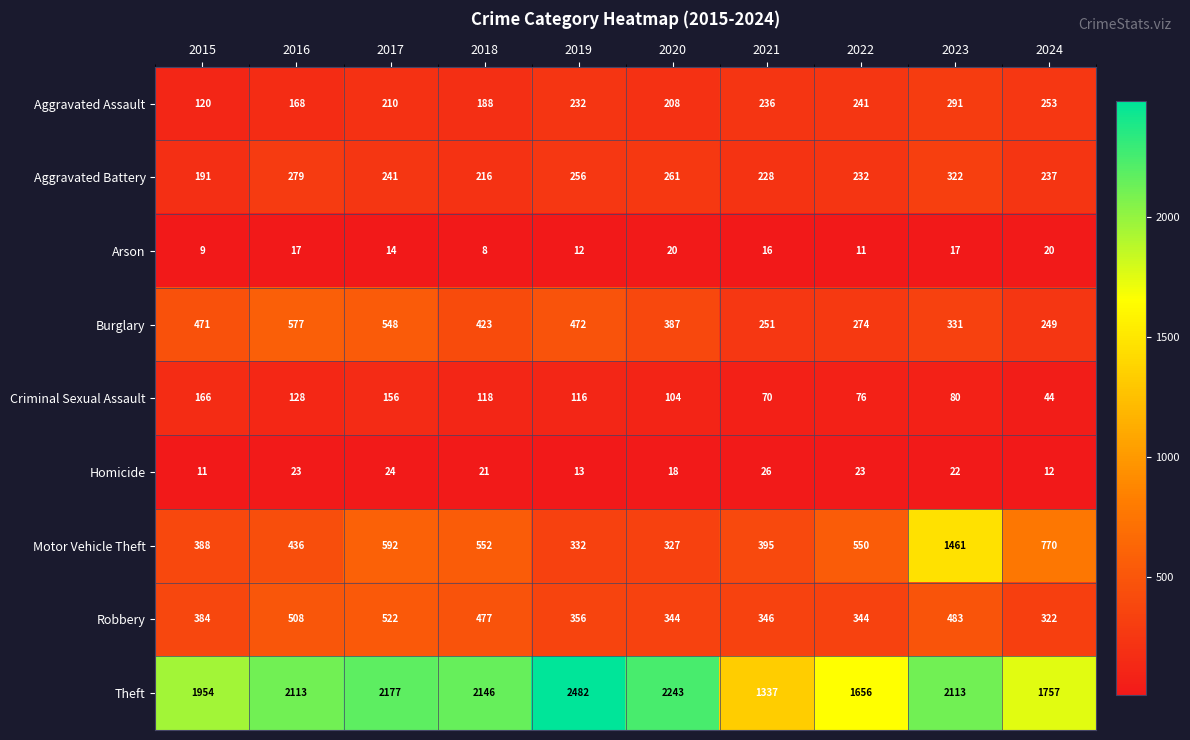

Is it true that Homicide equals 40 at 2017?

False